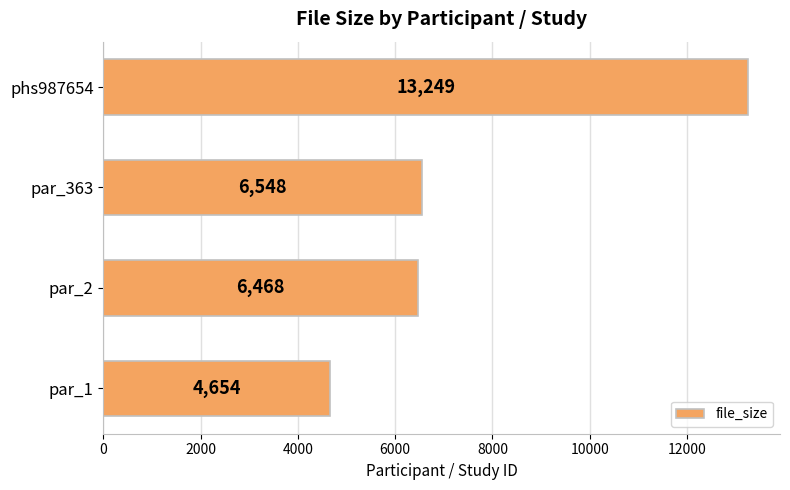

At which category does the chart reach its peak across all series?

phs987654